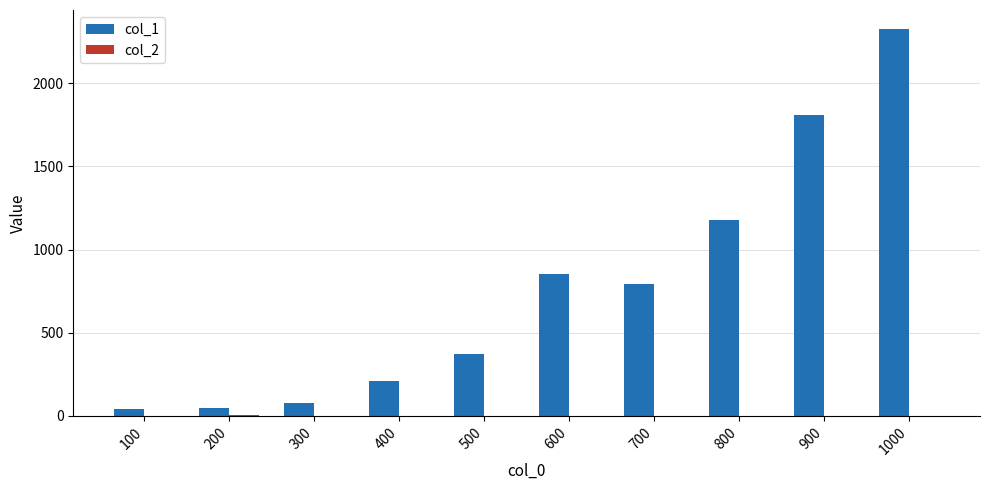

Where is col_1 nearest to the value 1182?

800